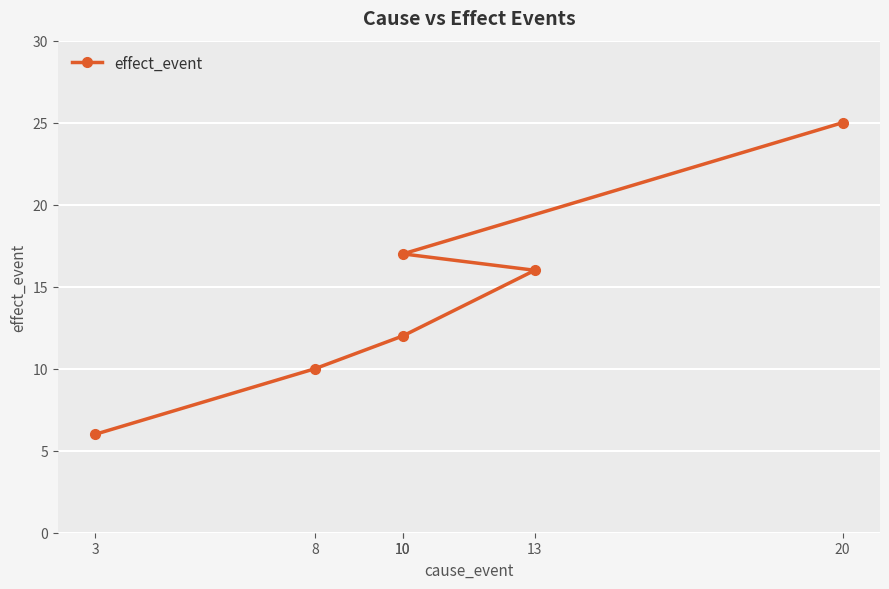

What is the greatest value displayed?

25